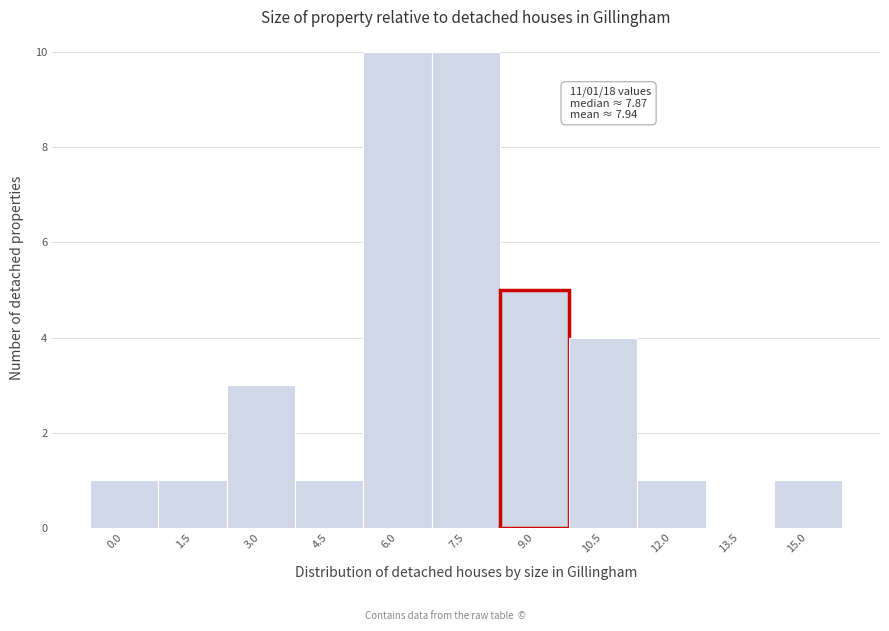

Reading right to left, what are all the values shown in this chart?

15.0=1	13.5=0	12.0=1	10.5=4	9.0=5	7.5=10	6.0=10	4.5=1	3.0=3	1.5=1	0.0=1